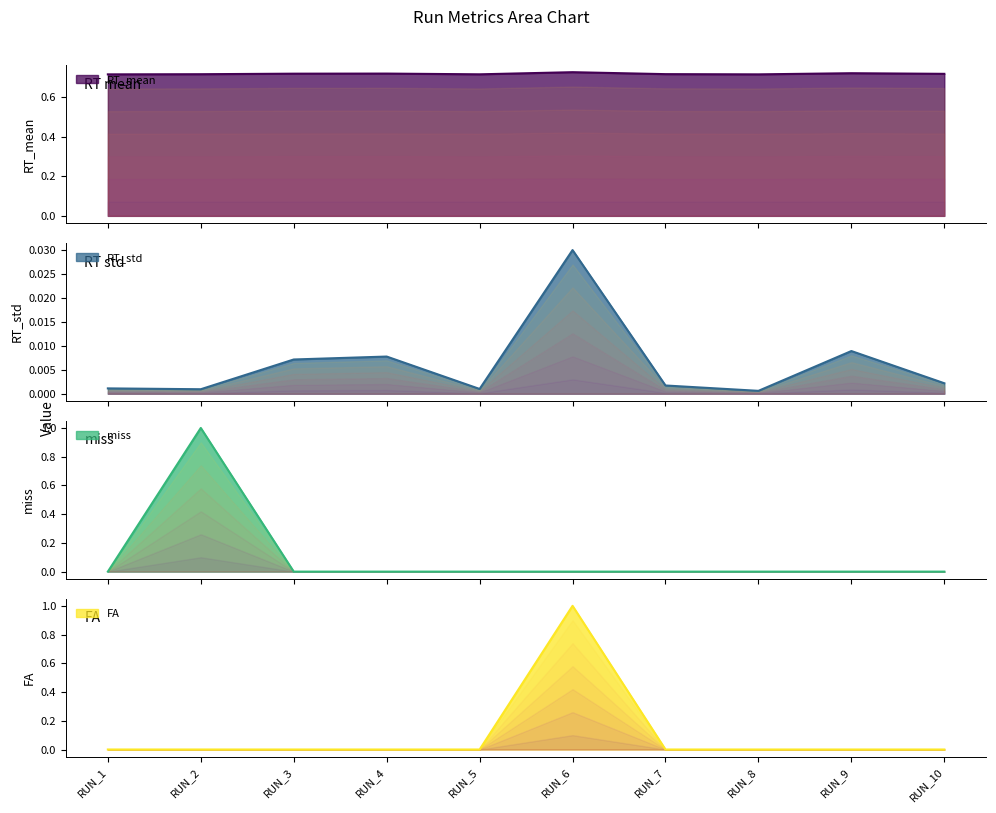

What is the difference between the highest and lowest values at RUN_7?

0.7